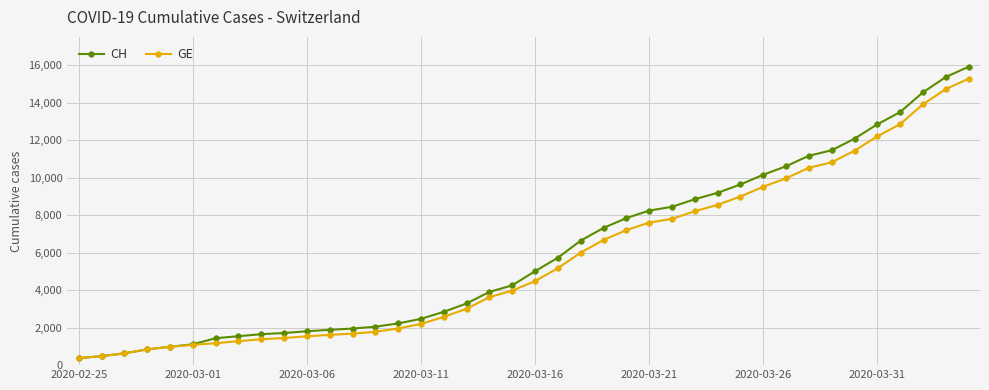

What is the maximum value for CH?

15926